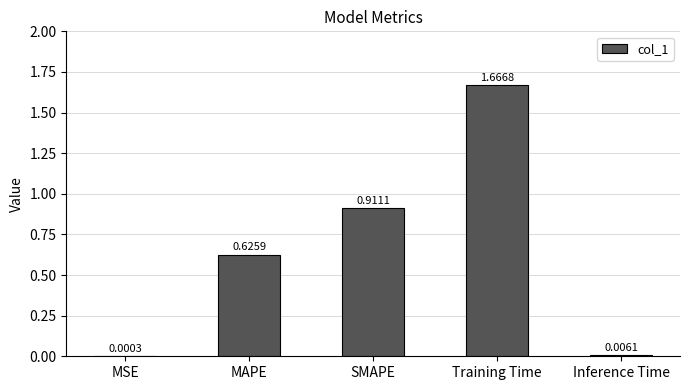

What is the sum of all values?

3.2